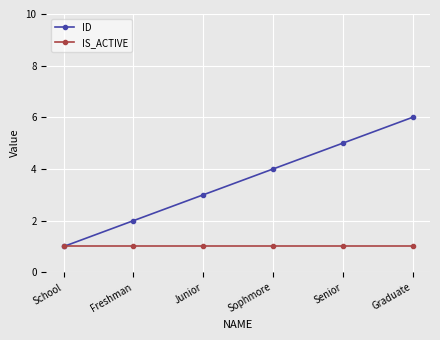

What is the difference between the second highest and minimum values in the ID series?

4